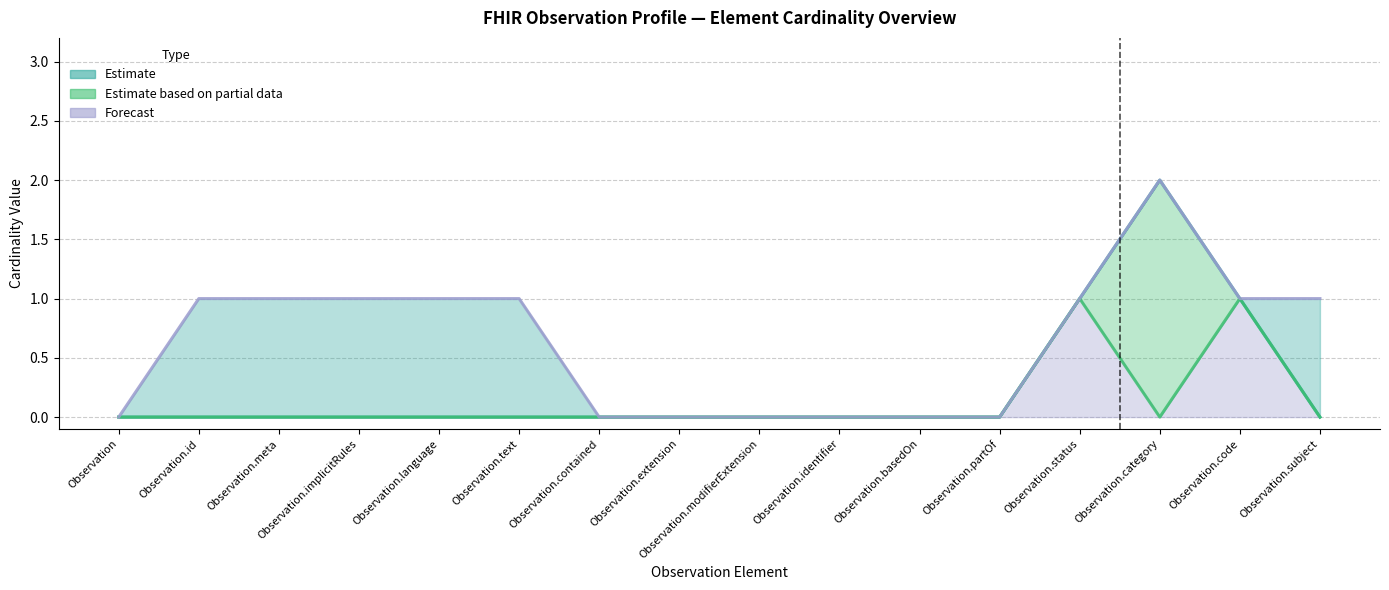

What is the greatest value displayed?

2